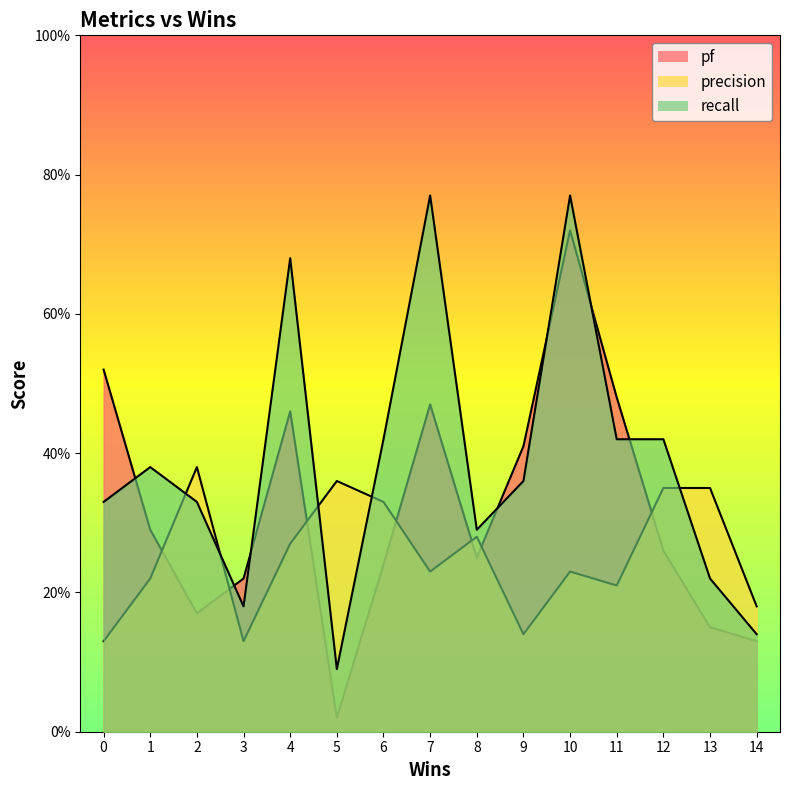

At which category does the chart reach its peak across all series?

7